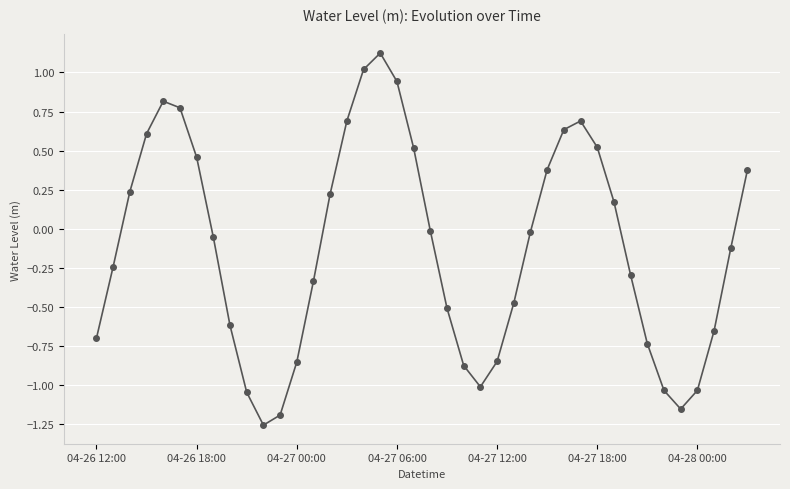

Count the number of categories in the chart.

40